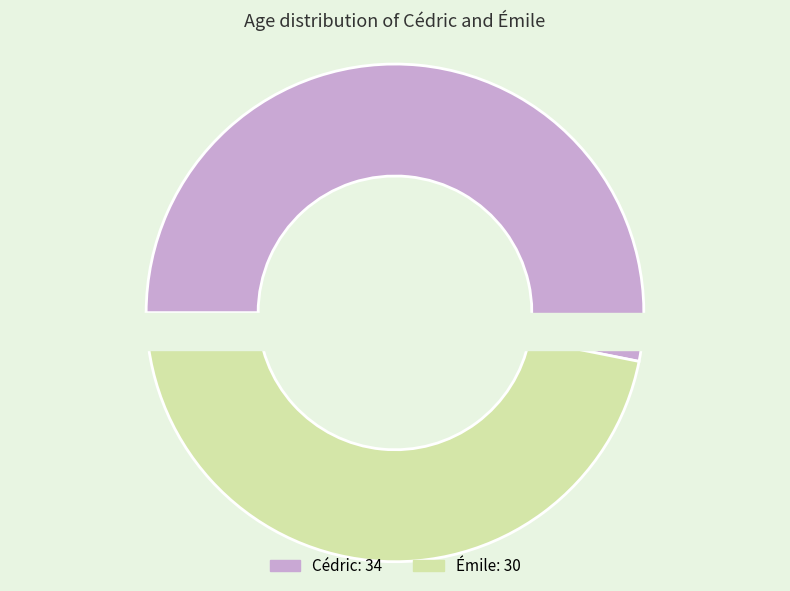

Is it true that Cédric is 53% of the pie?

True